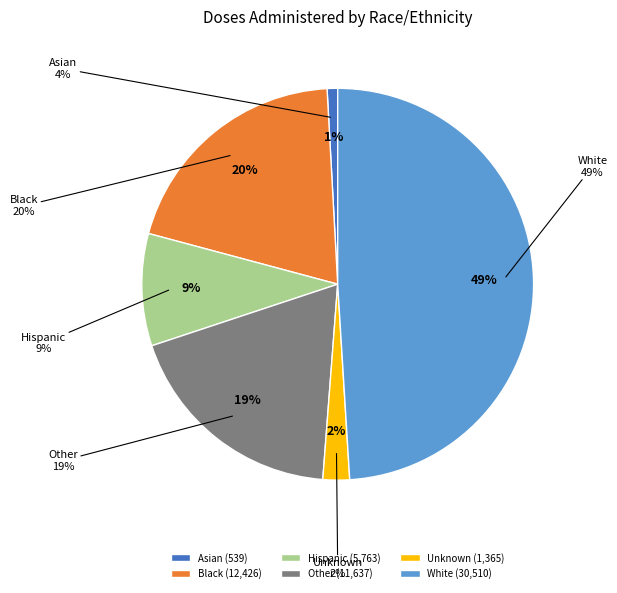

Is it true that Other is 27% of the pie?

False